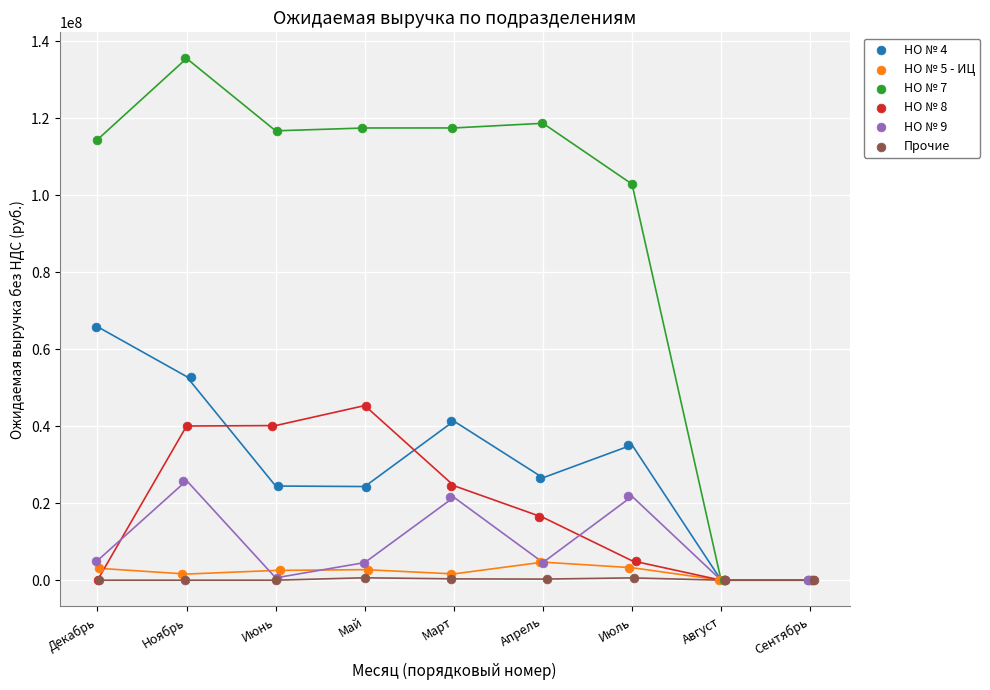

Which series reaches the maximum Y coordinate?

НО № 7